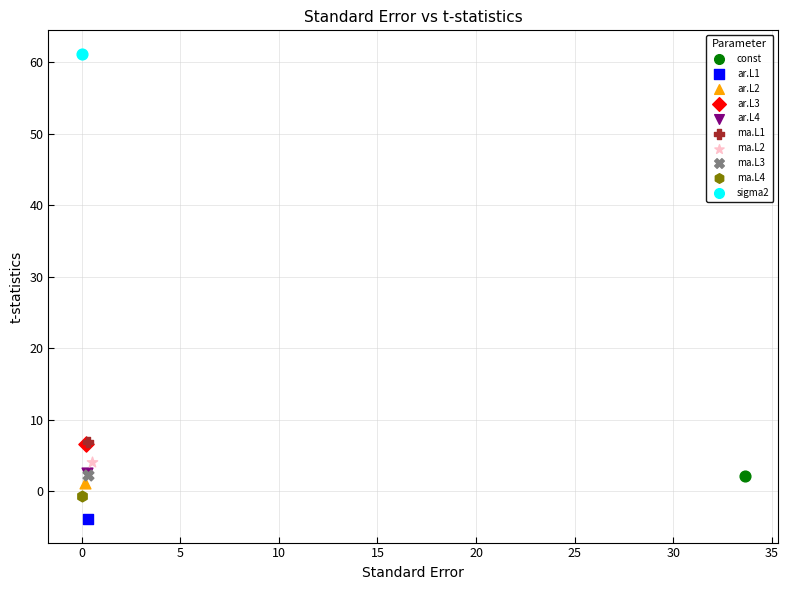

What are all the series names shown in the legend?

const, ar.L1, ar.L2, ar.L3, ar.L4, ma.L1, ma.L2, ma.L3, ma.L4, sigma2